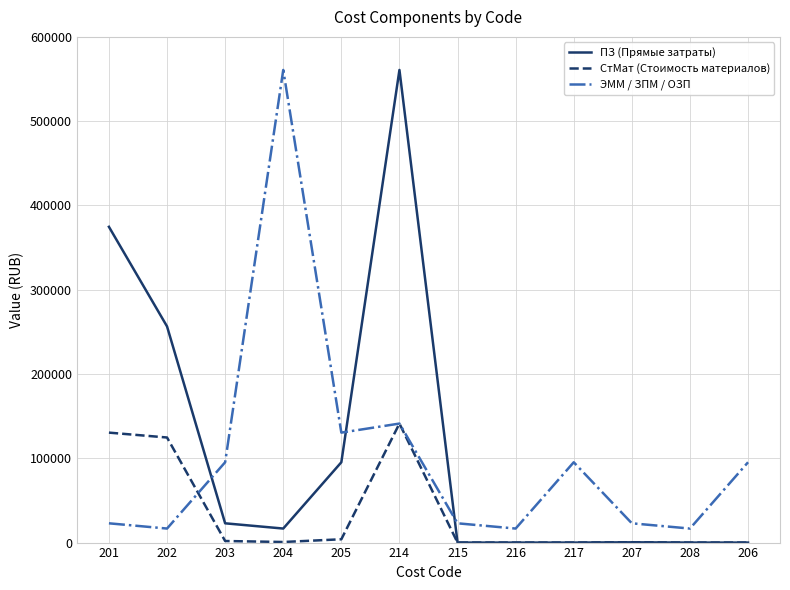

The value of ПЗ (Прямые затраты) at 206 is 239495.3. True or false?

False